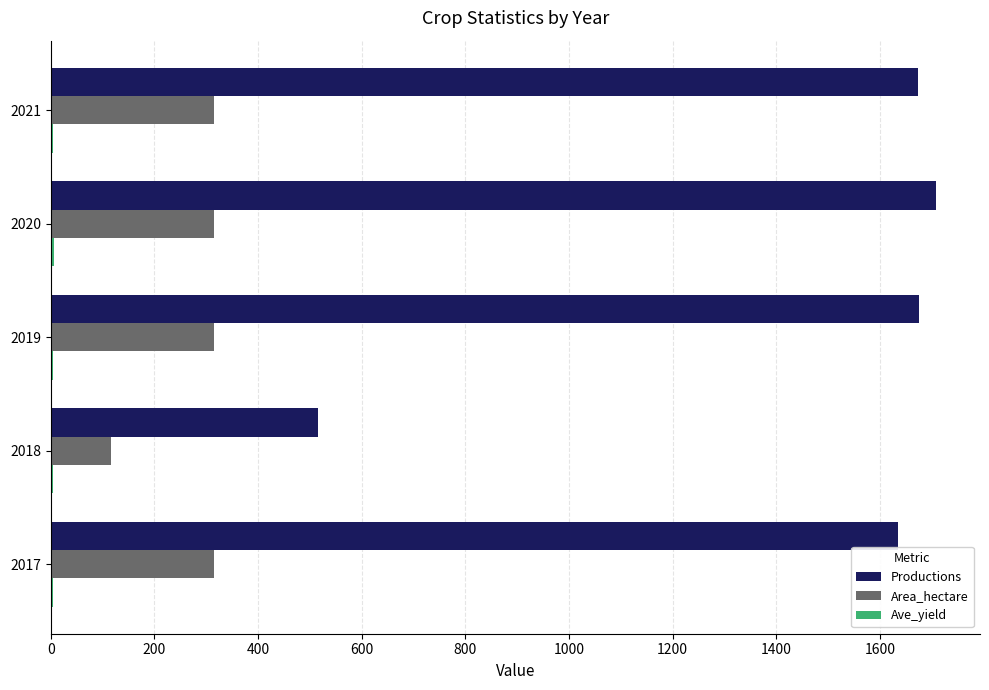

At which label is Productions closest to 1111?

2017